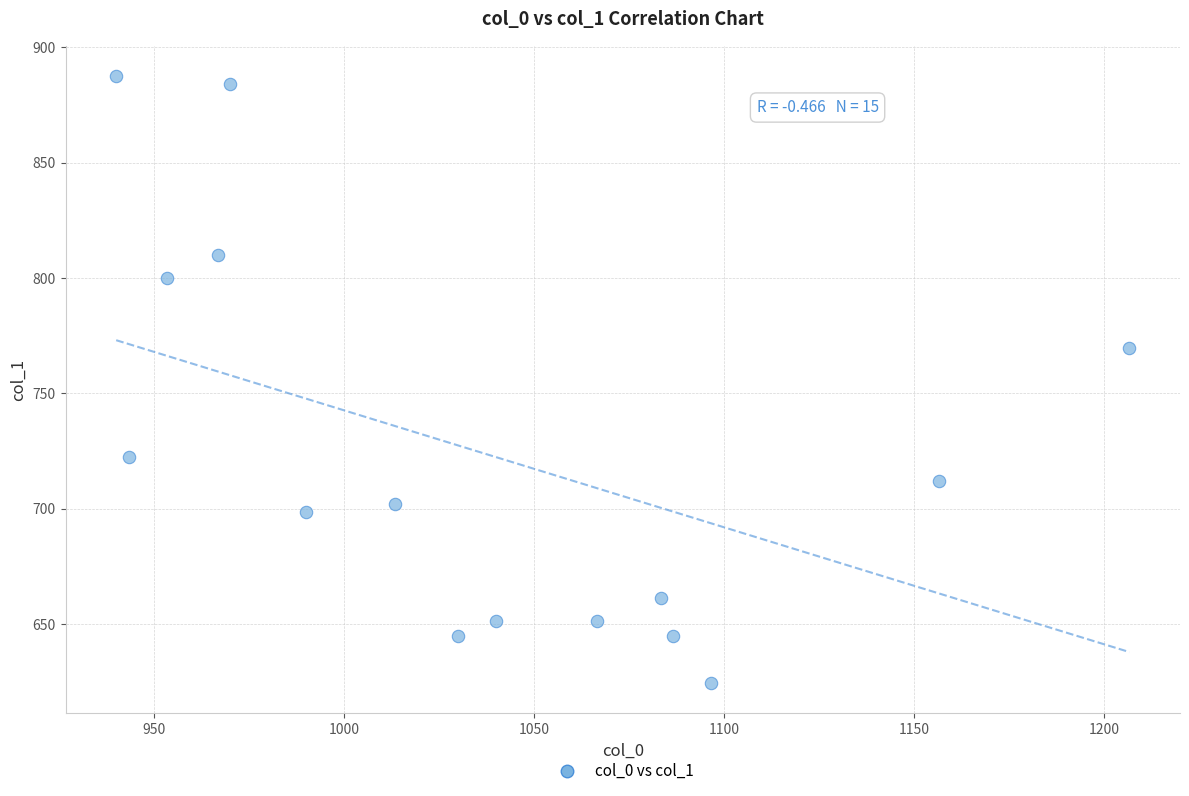

What Y value in the scatter plot is closest to 756?

769.5